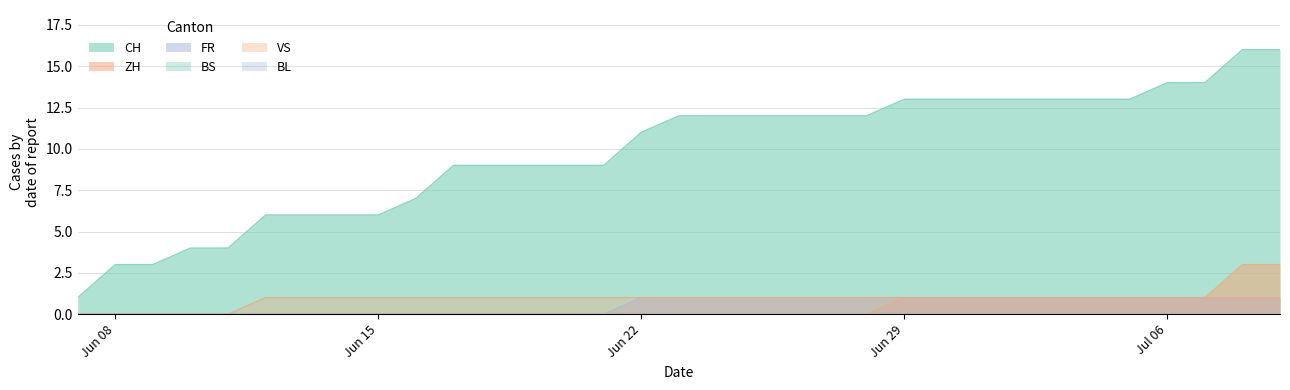

At which category is the sum across all series the highest?

2020-07-08